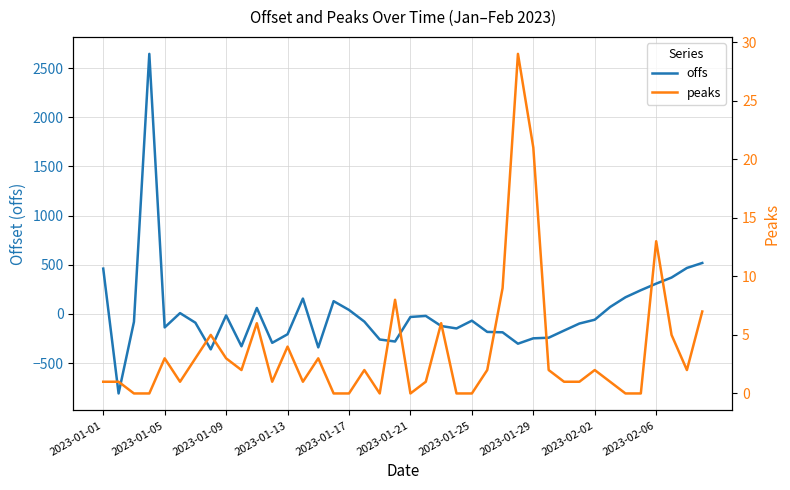

What is the lowest value of the offs series?

-808.3